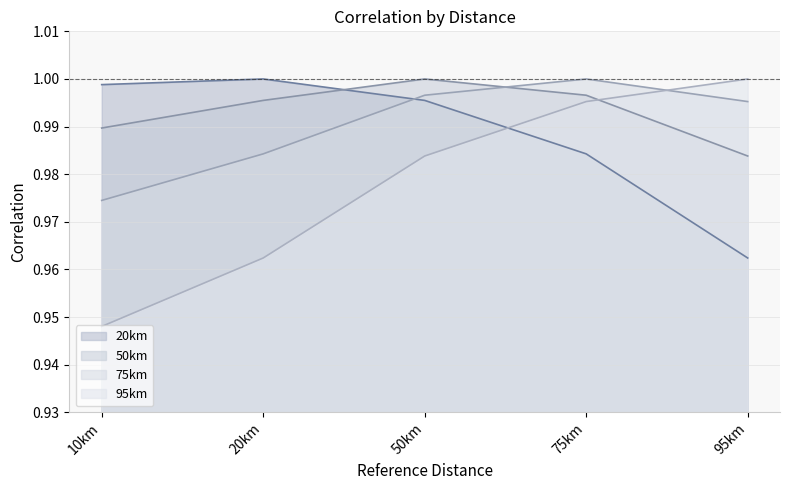

Which label corresponds to the smallest value in the chart?

10km